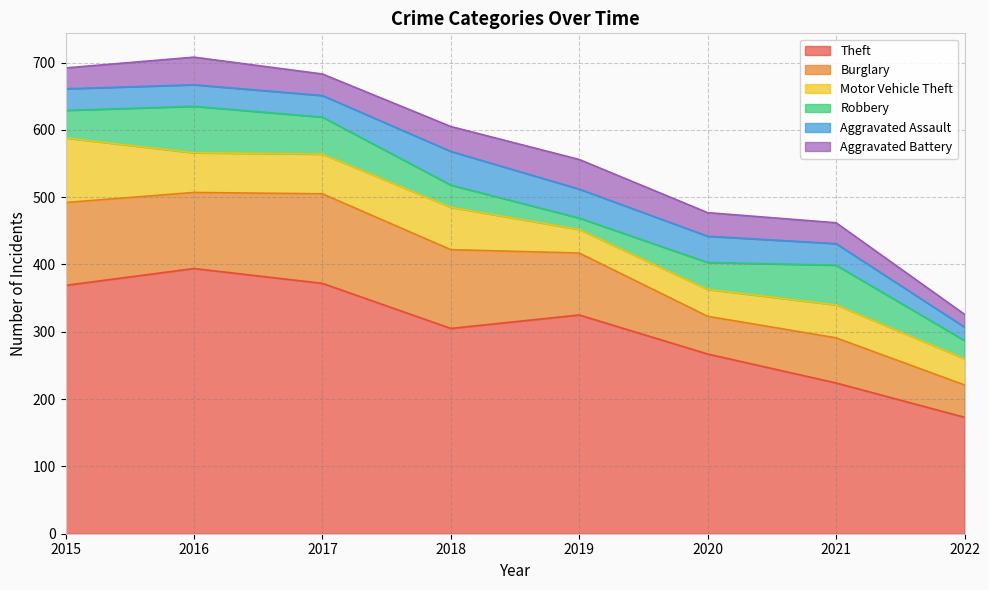

How many lines are shown in the chart?

6